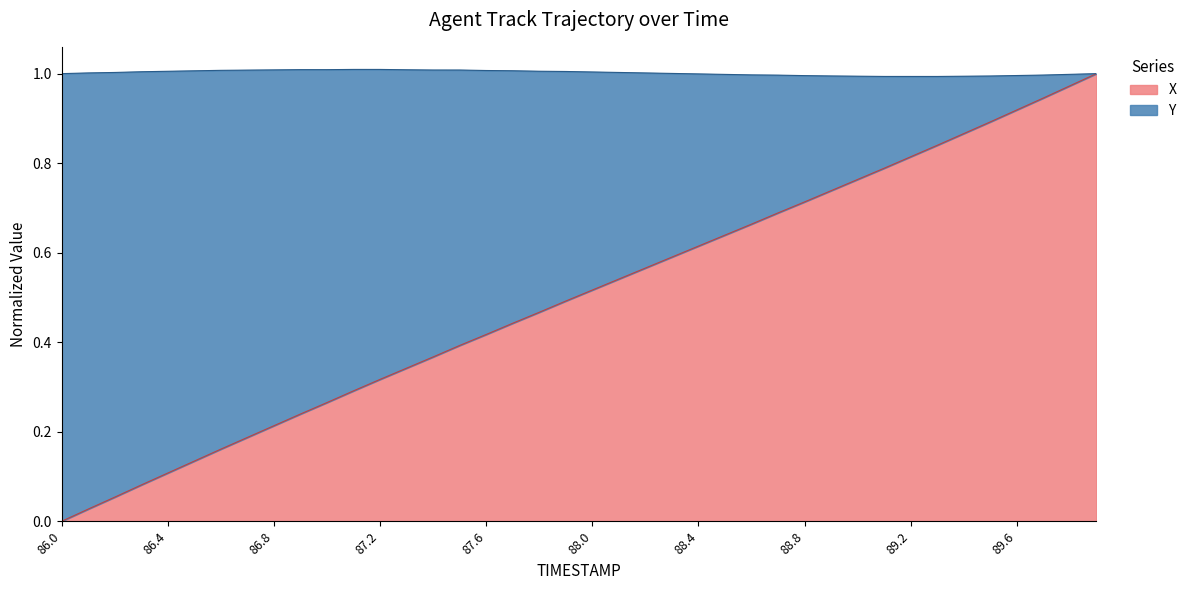

What is the value of the 12th point from the left?

0.3